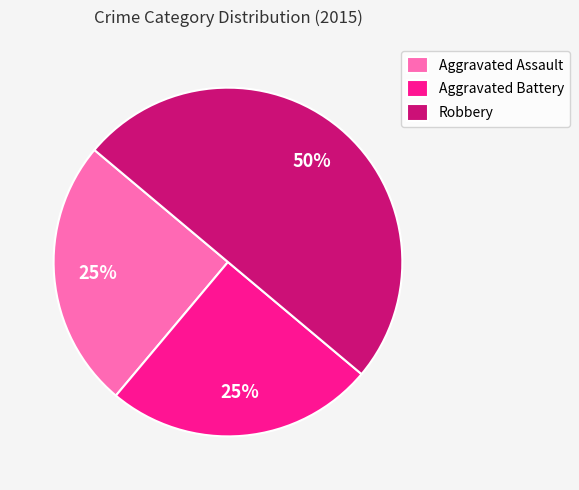

The Robbery slice represents 50% of the pie. True or false?

True